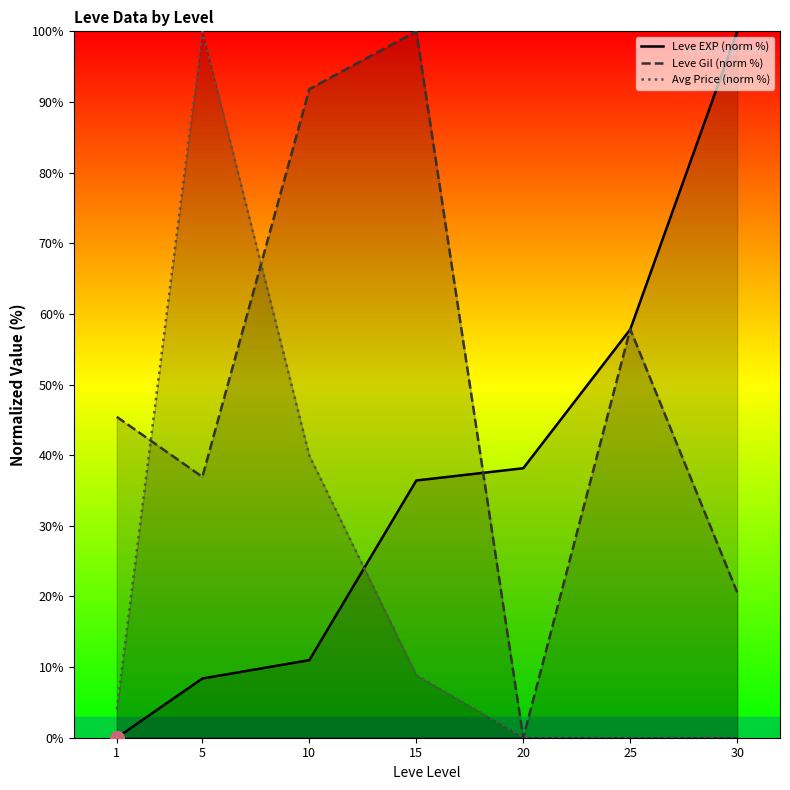

How many values in Leve EXP (norm %) are above zero?

6